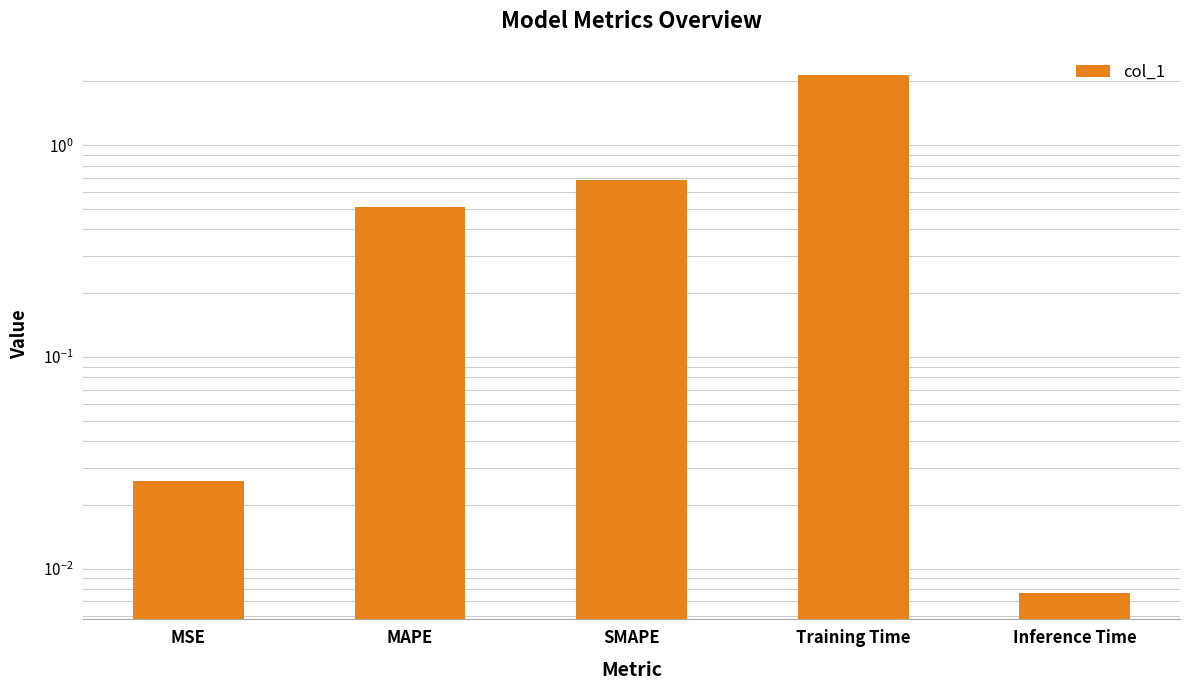

What is the label of the 4th bar from the right?

MAPE